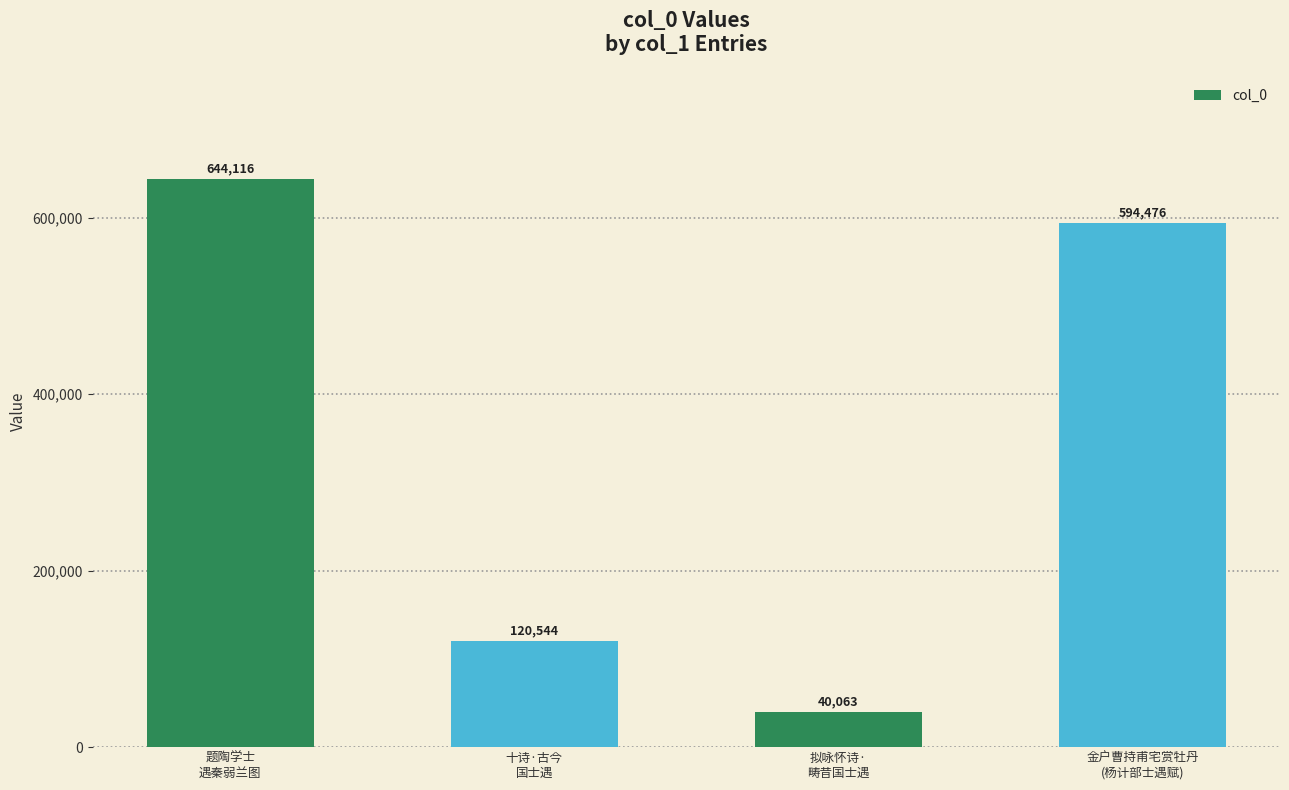

True or false: the data shows 1047532 at 题陶学士
遇秦弱兰图.

False